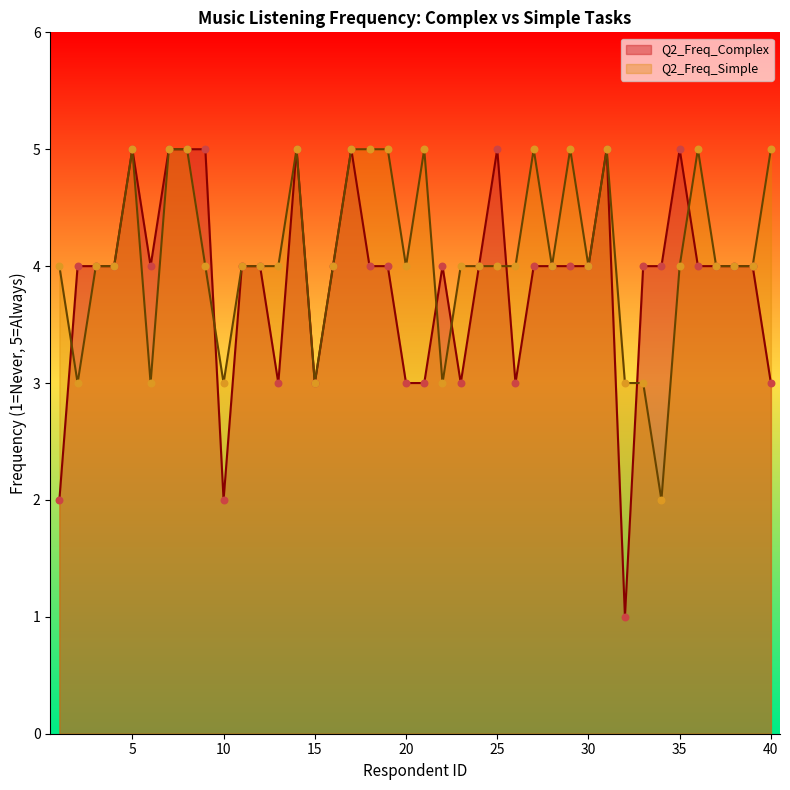

Which series contains the highest Y value?

Q2_Freq_Complex